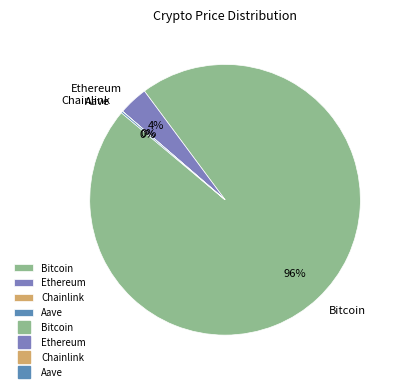

Between Ethereum and Bitcoin, which is larger?

Bitcoin